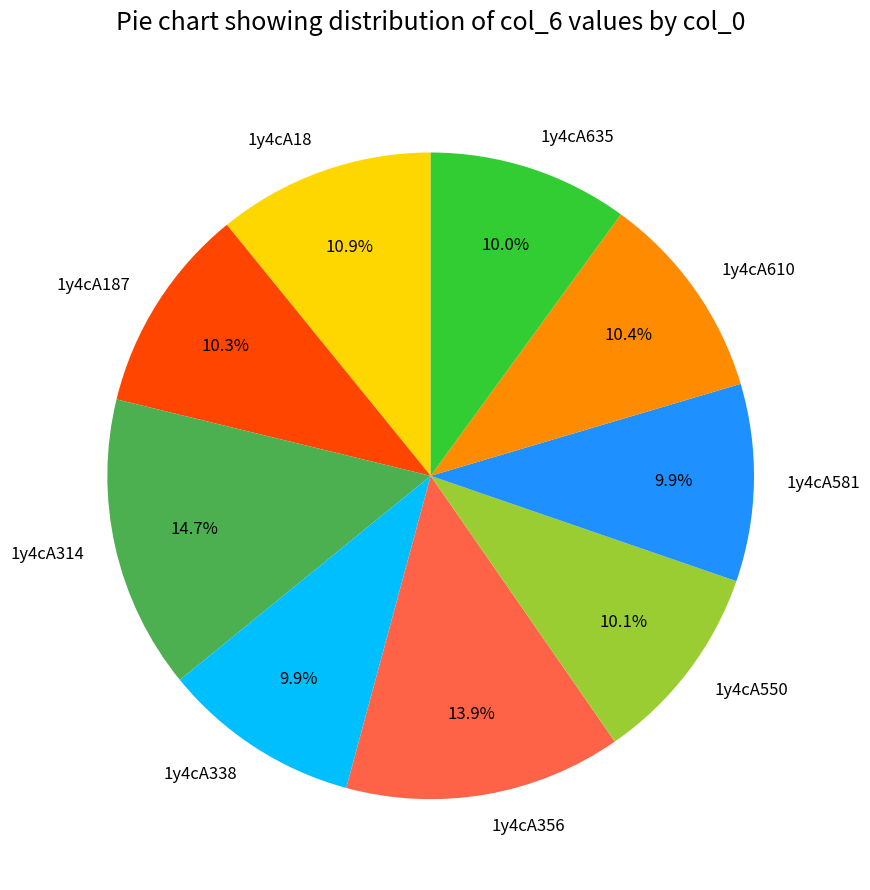

Combined, what portion of the pie is 1y4cA581 and 1y4cA338?

19.8%